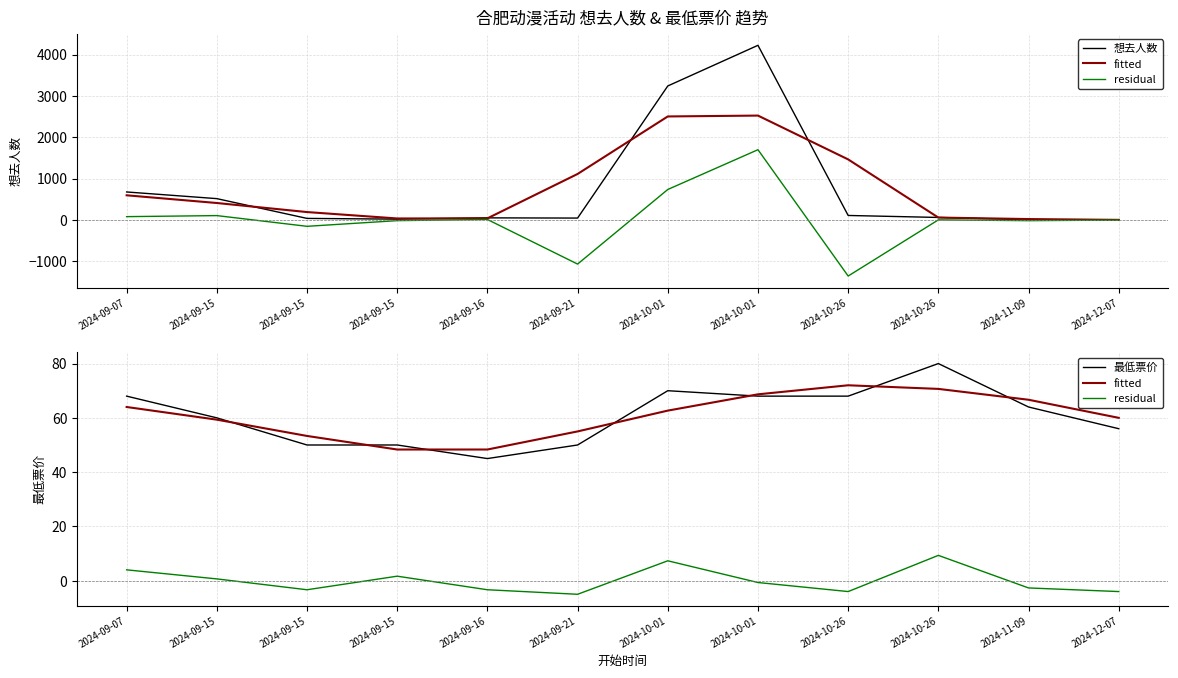

True or false: fitted and residual cross at least once.

False